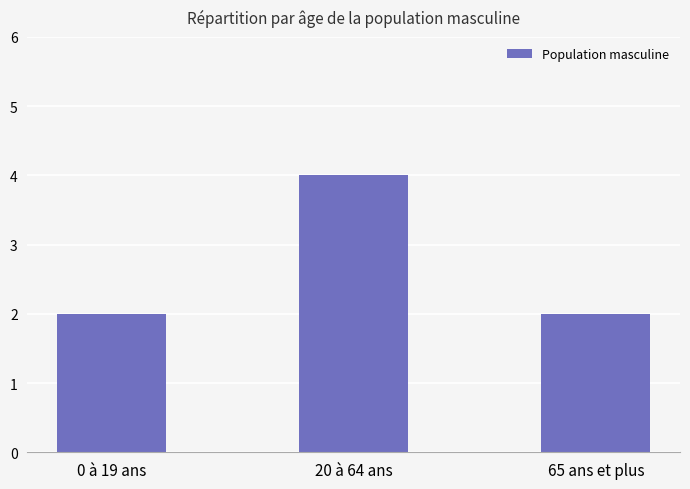

Reading right to left, transcribe all the data shown in this chart.

65 ans et plus=2	20 à 64 ans=4	0 à 19 ans=2